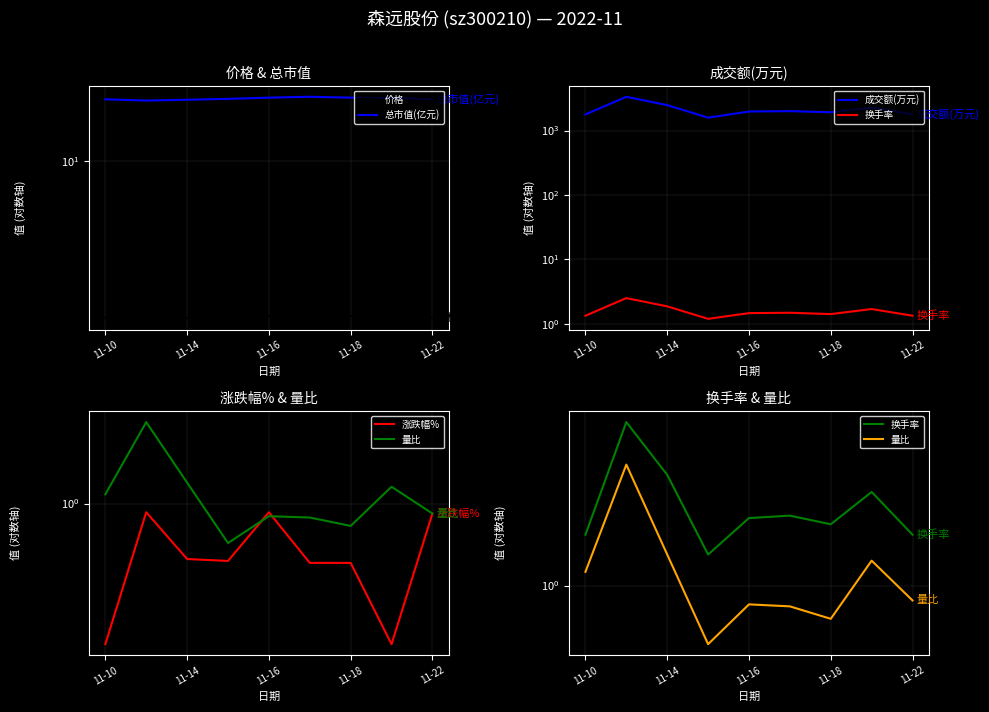

Rank the series by their maximum value, from lowest to highest.

涨跌幅%, 量比, 换手率, 价格, 总市值(亿元), 成交额(万元)